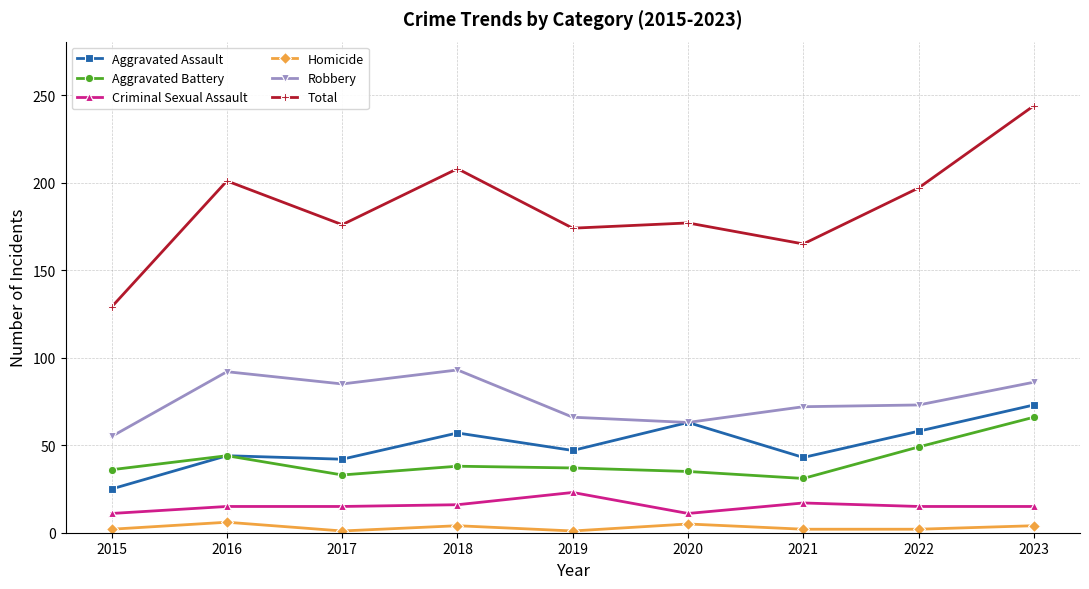

True or false: Total and Aggravated Assault cross at least once.

False